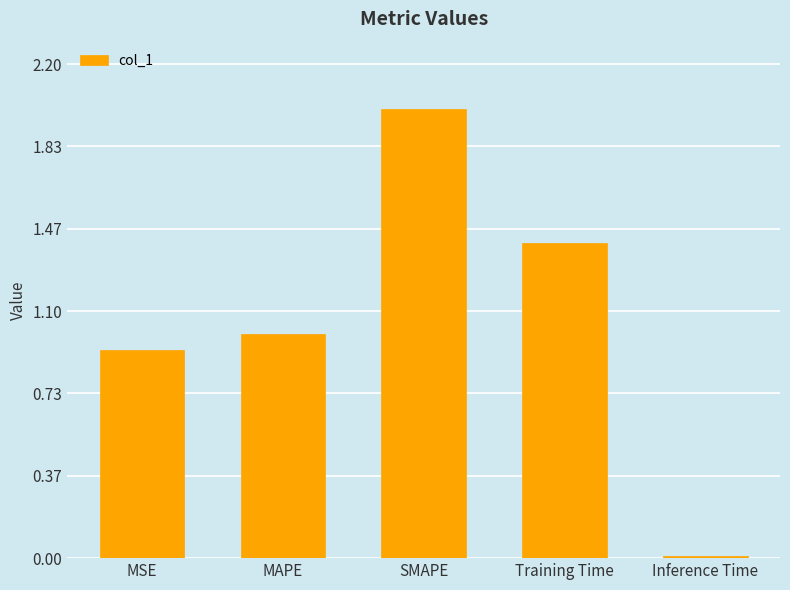

What is the difference between the values at MAPE and Training Time?

0.4